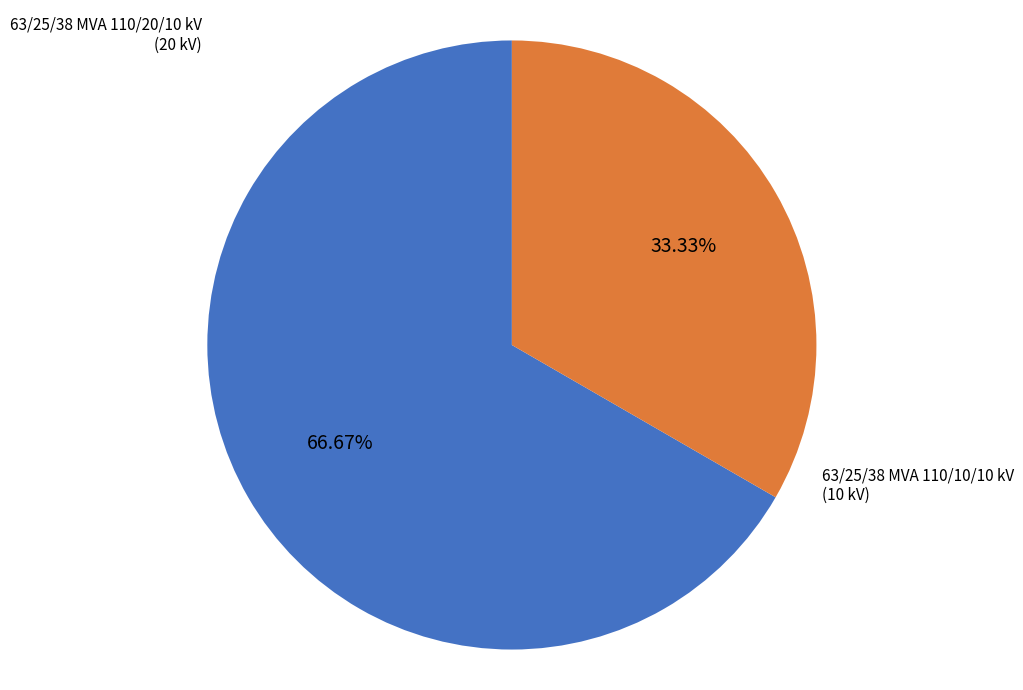

To the nearest percent, what is the difference between the largest and smallest slice percentages?

33%